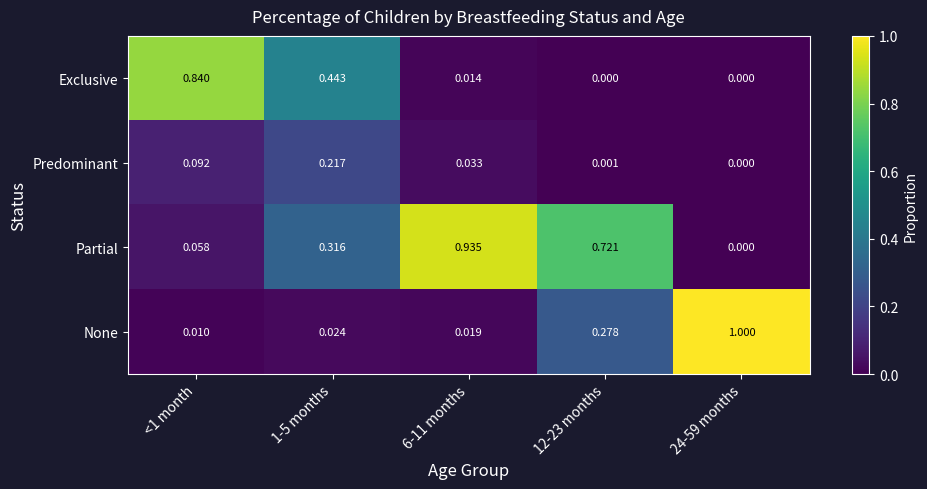

Rank the series at <1 month from highest to lowest value.

Exclusive, Predominant, Partial, None